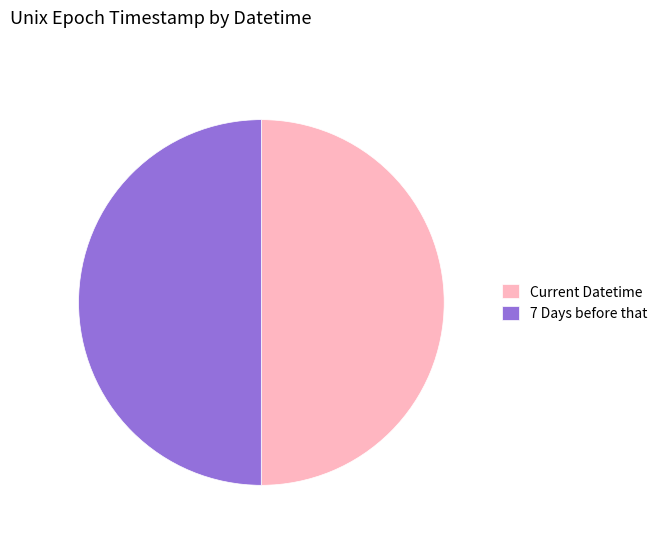

The Current Datetime slice represents 37% of the pie. True or false?

False